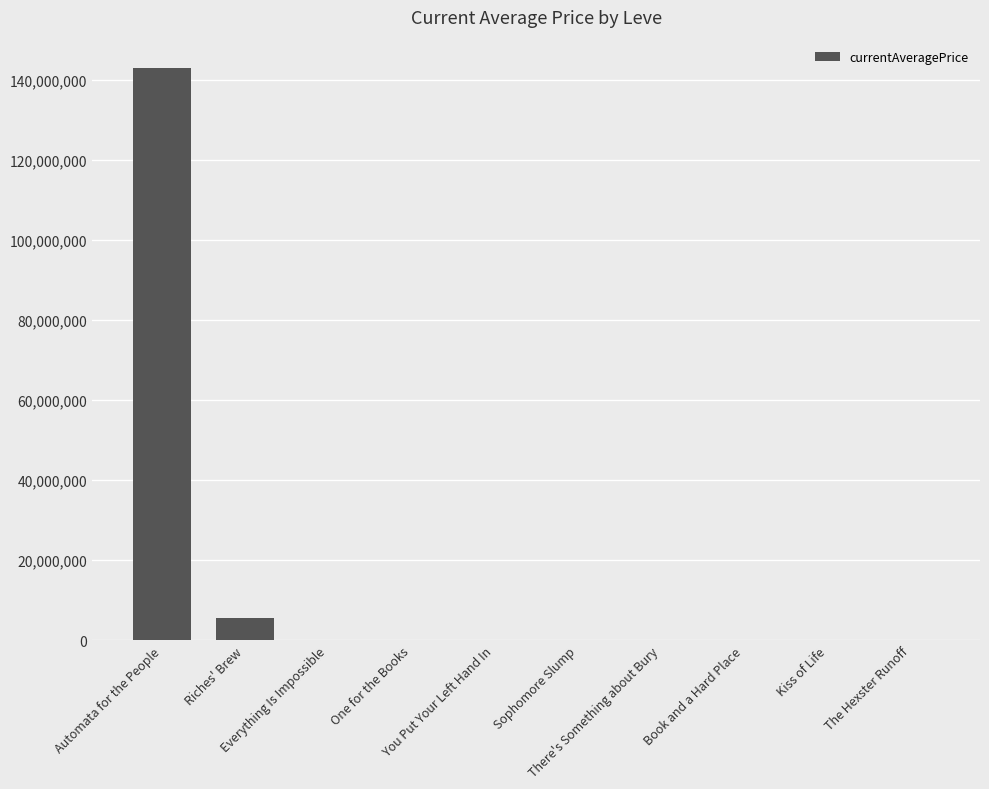

At which label is the value closest to 71431980?

Riches' Brew